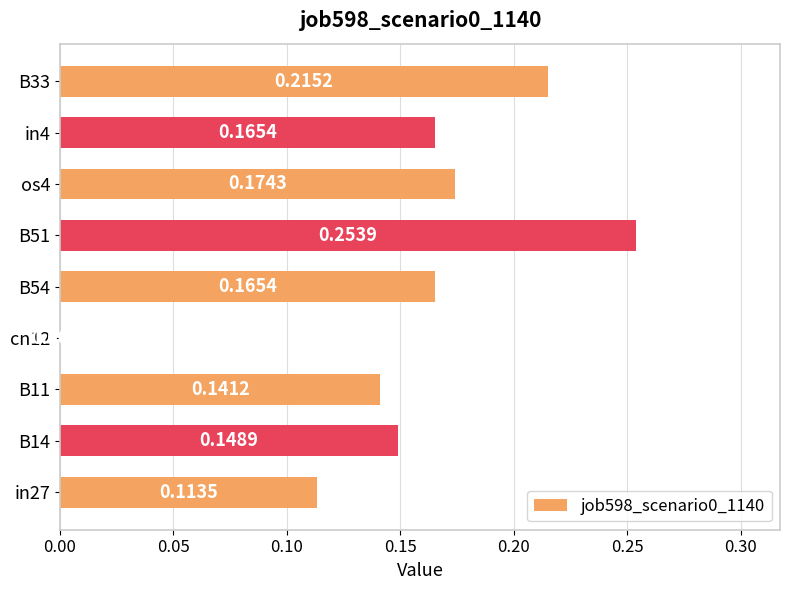

What is the sum of all values?

1.4